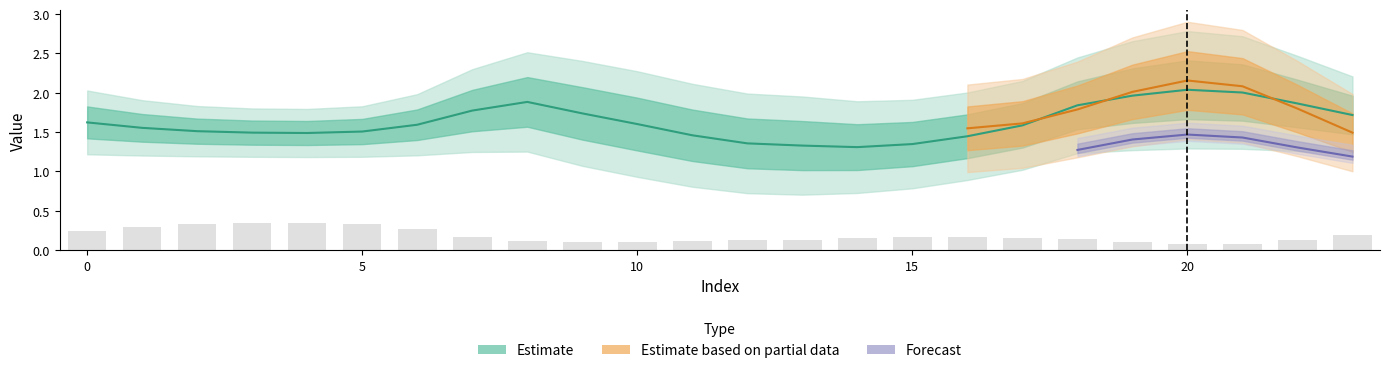

Which label corresponds to the largest value in the chart?

20